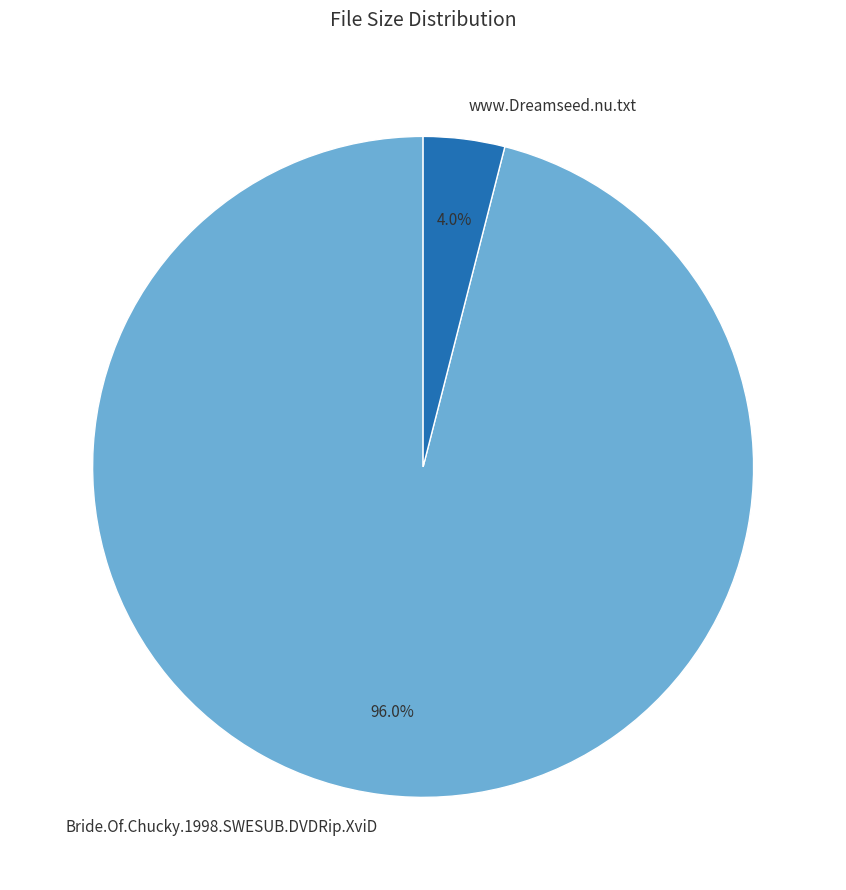

How many slices are in this pie chart?

2